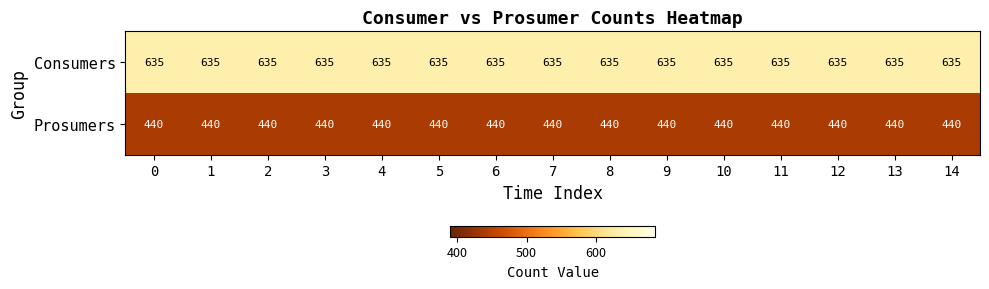

Is it true that Consumers equals 635 at 12?

True